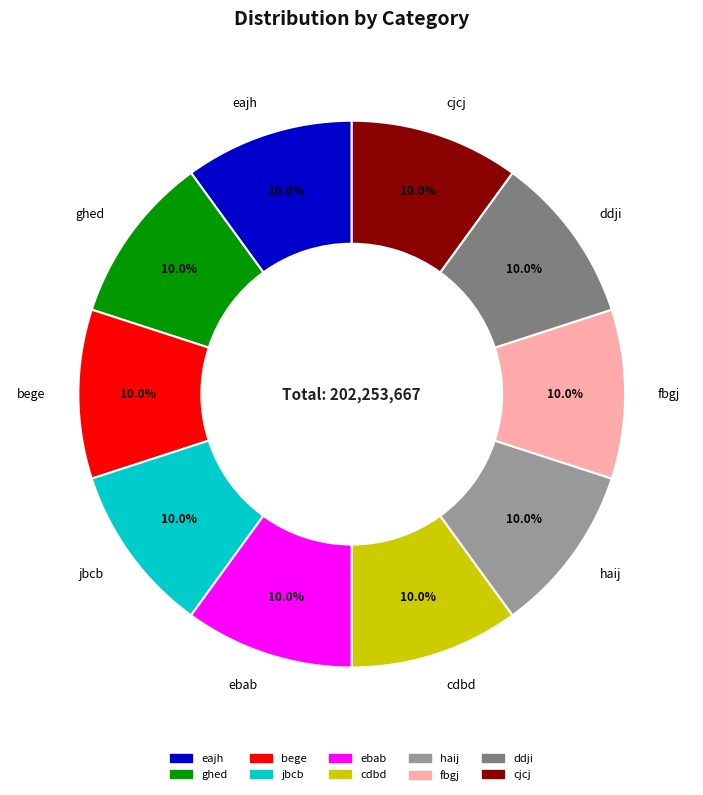

How many segments does this pie chart have?

10